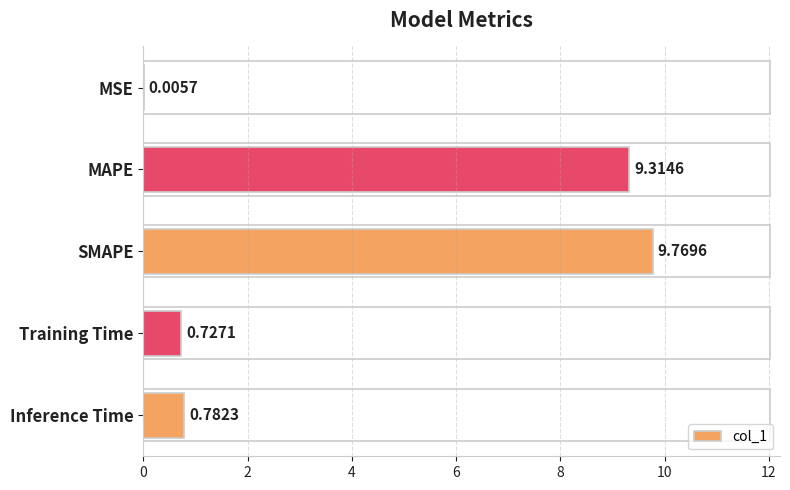

Approximately how many times larger is the value at MAPE compared to SMAPE?

1.0